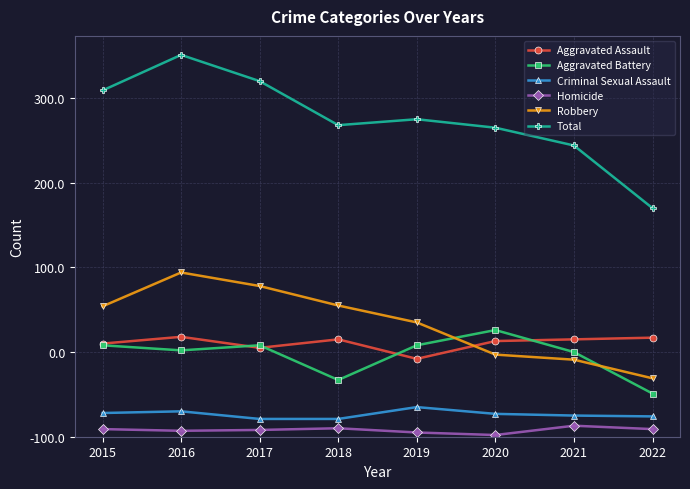

Reading right to left, list all the values displayed in this chart.

Aggravated Assault: 2022=117	2021=115	2020=113	2019=92	2018=115	2017=105	2016=118	2015=110
Aggravated Battery: 2022=51	2021=100	2020=126	2019=108	2018=67	2017=108	2016=102	2015=108
Criminal Sexual Assault: 2022=24	2021=25	2020=27	2019=35	2018=21	2017=21	2016=30	2015=28
Homicide: 2022=9	2021=13	2020=2	2019=5	2018=10	2017=8	2016=7	2015=9
Robbery: 2022=69	2021=91	2020=97	2019=135	2018=155	2017=178	2016=194	2015=154
Total: 2022=270	2021=344	2020=365	2019=375	2018=368	2017=420	2016=451	2015=409